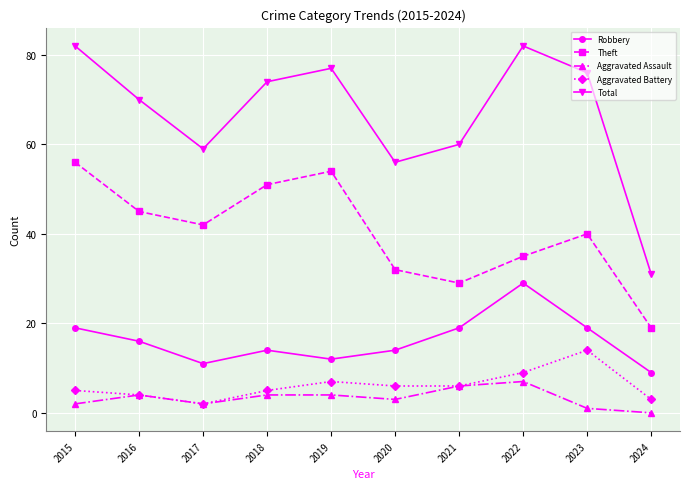

At which category does Aggravated Assault reach its first local peak?

2016